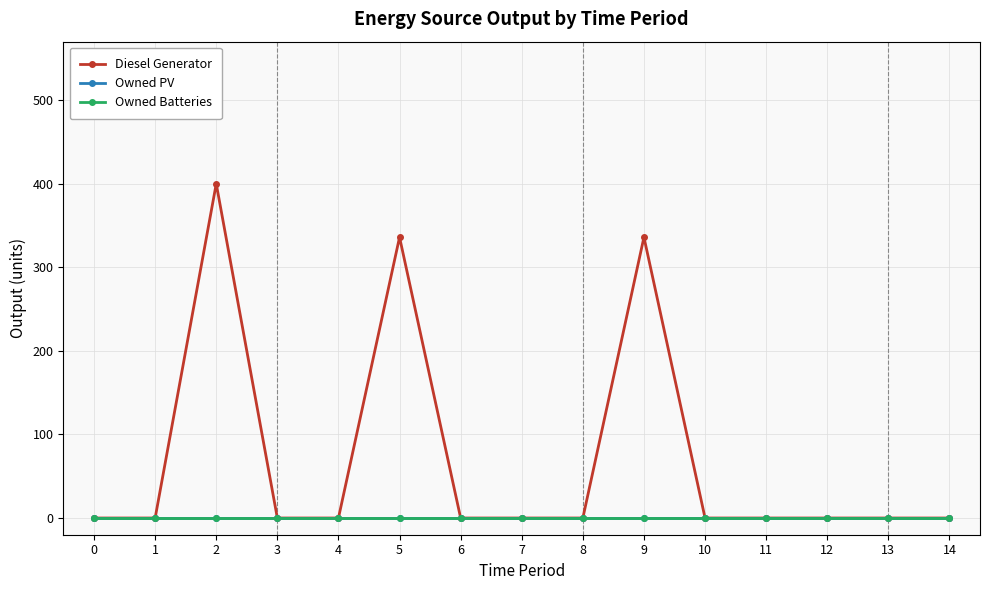

True or false: Diesel Generator and Owned Batteries intersect in this chart.

False